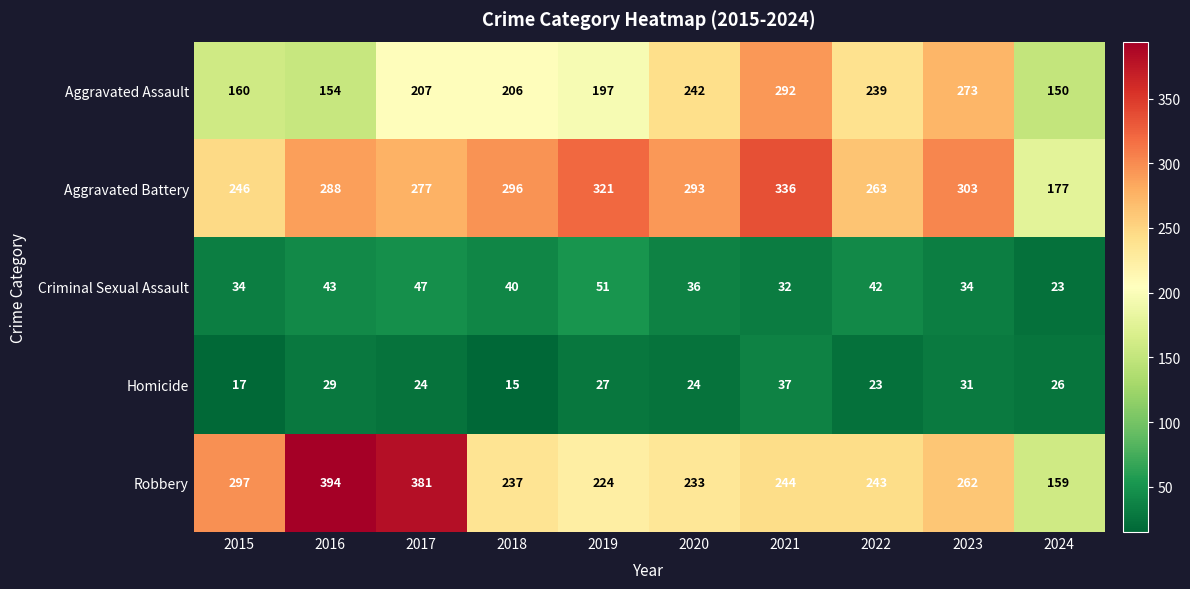

Which series has the largest total across all categories?

Aggravated Battery